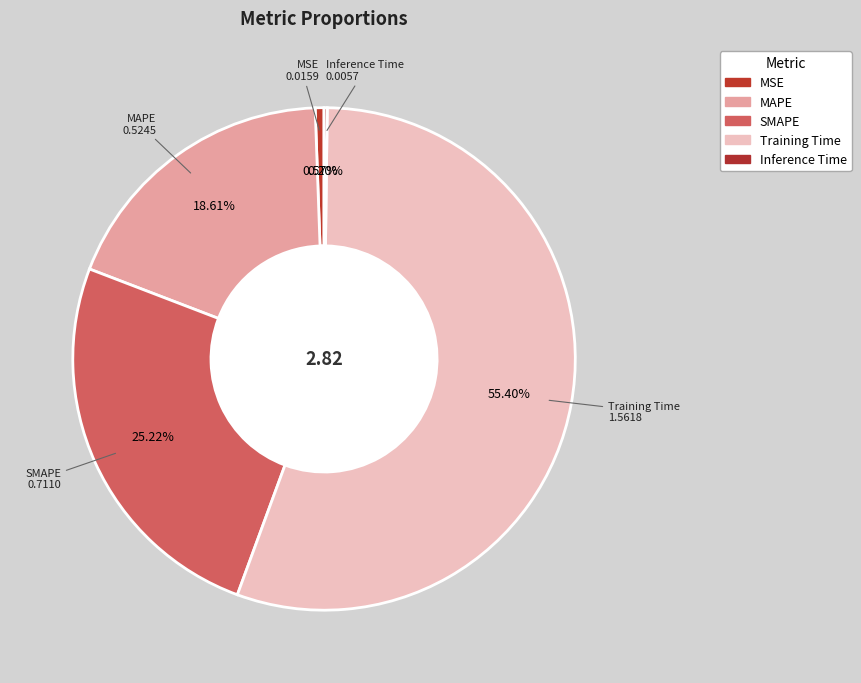

To the nearest percent, what is the difference between the largest and smallest slice percentages?

55%